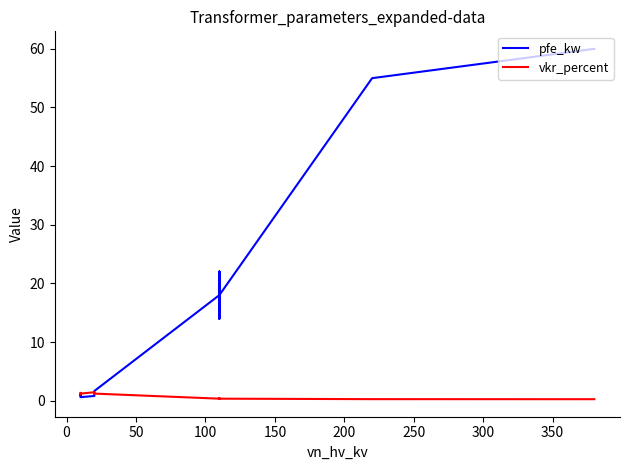

What is the difference between the maximum and minimum values in the pfe_kw series?

59.4